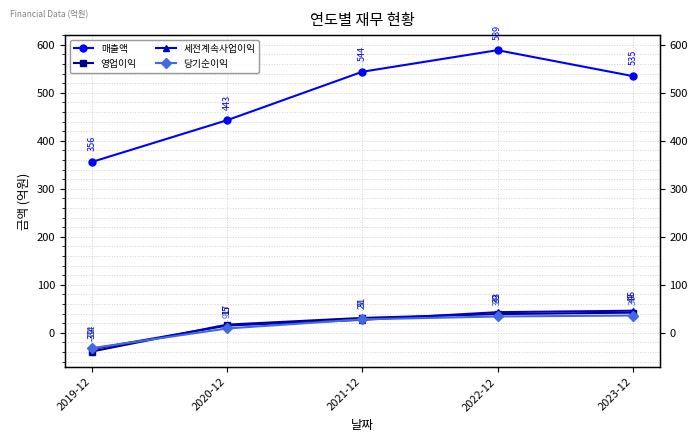

Which category has the lowest value across all series?

2019-12